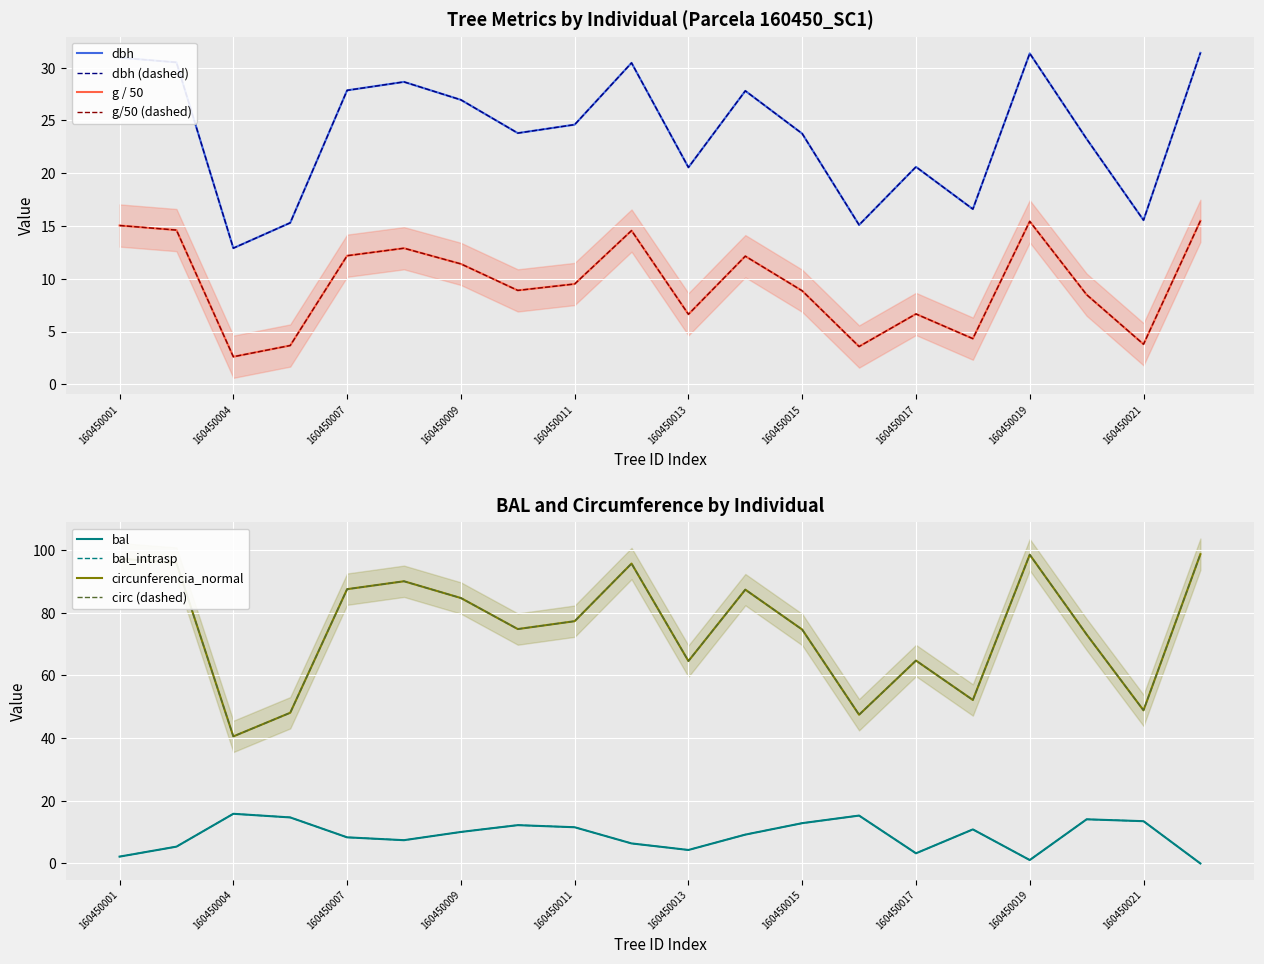

Is the value of circunferencia_normal at 160450014 greater than the value of dbh at 160450012?

Yes